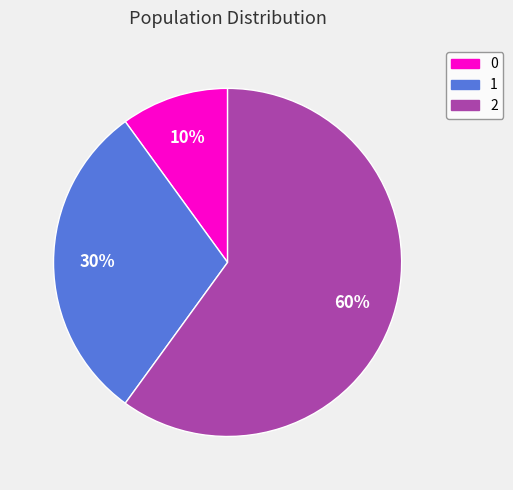

Does 2 represent more than half of the total?

Yes